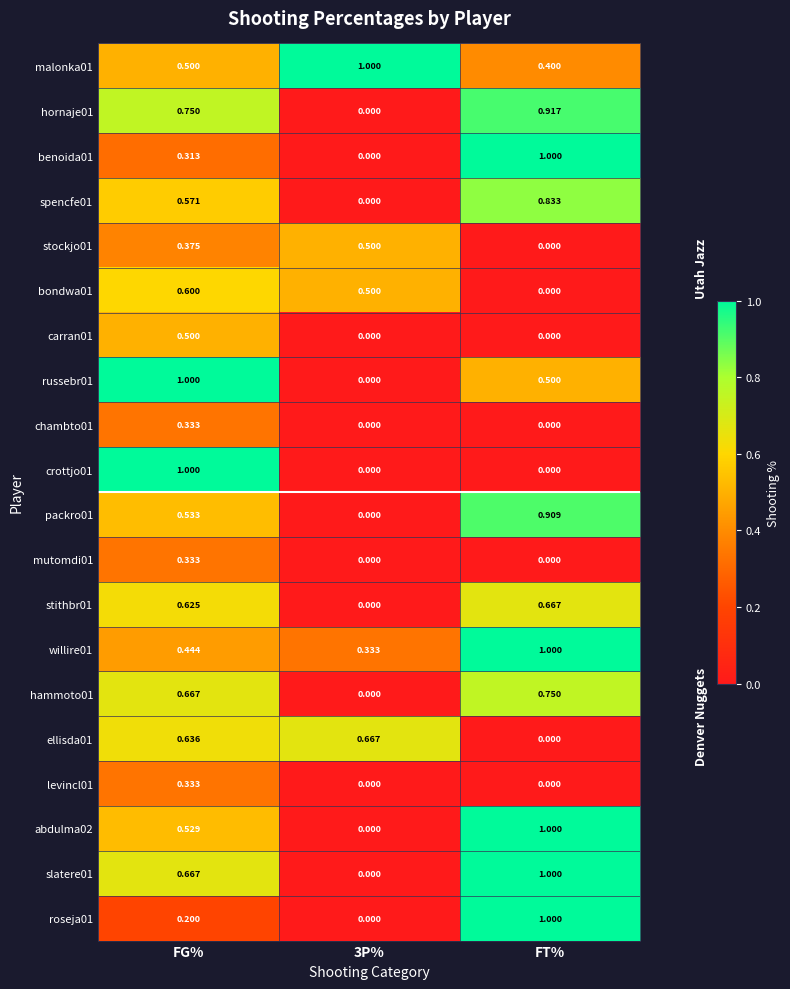

Which category has the highest value in the roseja01 series?

FT%